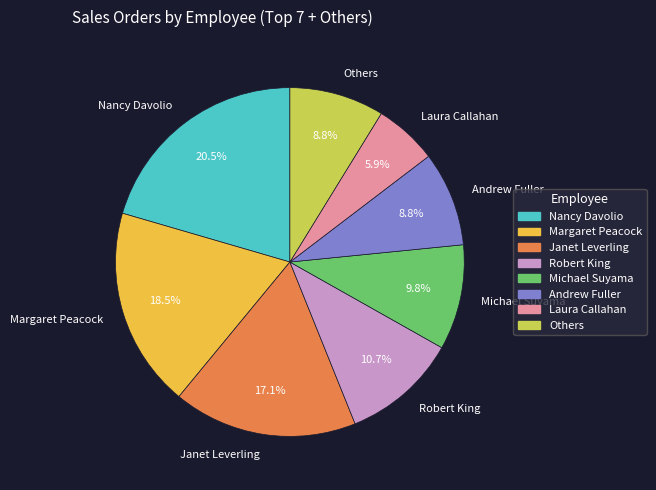

What percentage is the Robert King slice, to the nearest percent?

11%